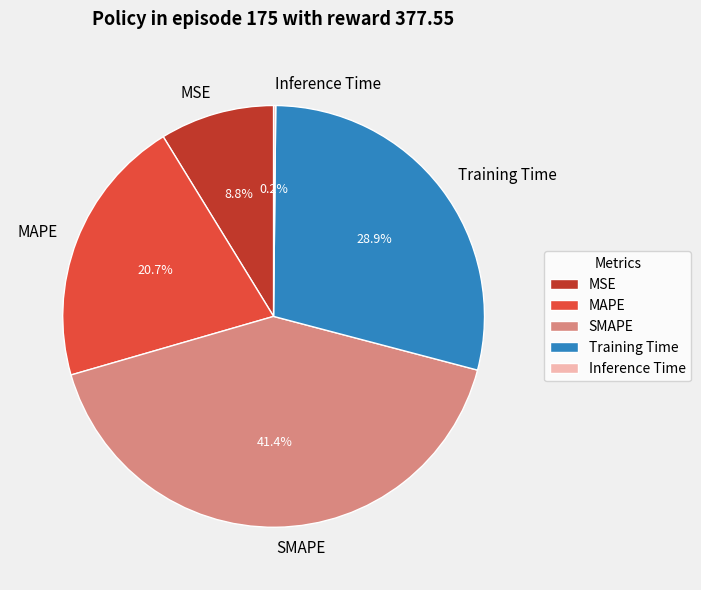

Which slice is the largest?

SMAPE